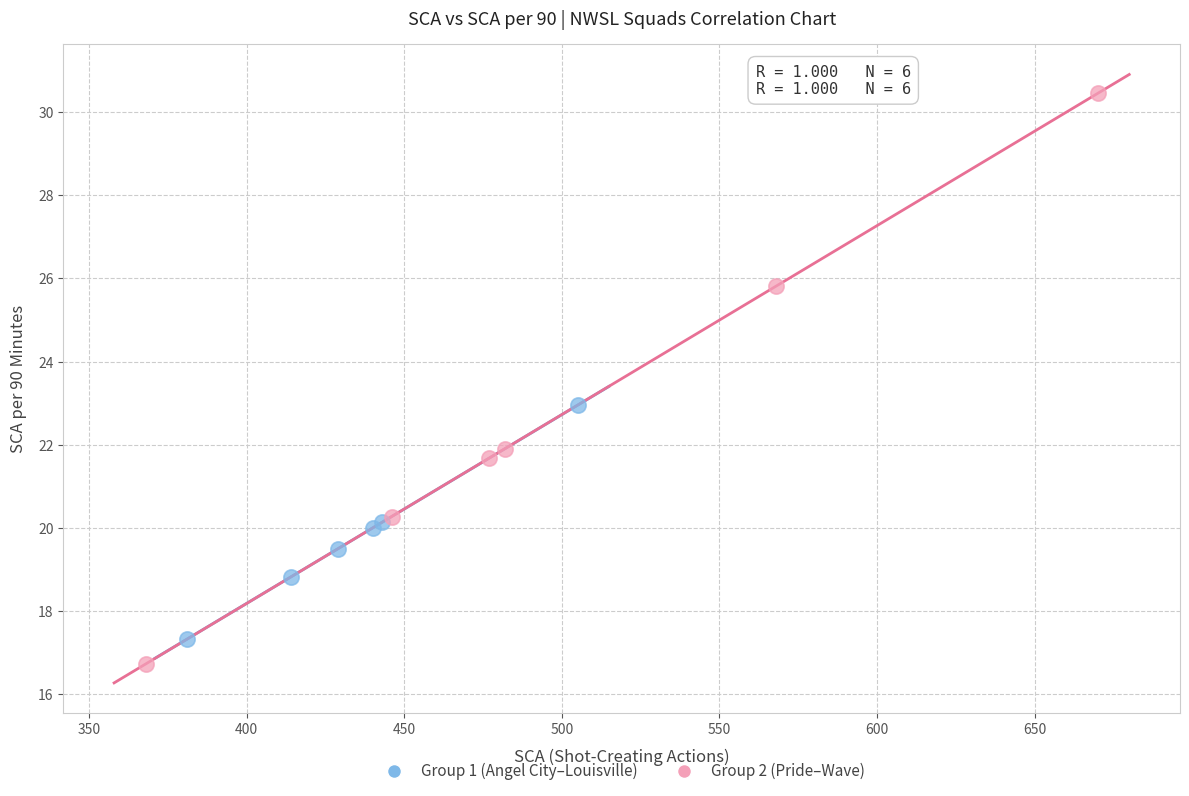

What are all the series names shown in the legend?

Group 1 (Angel City–Louisville), Group 2 (Pride–Wave)